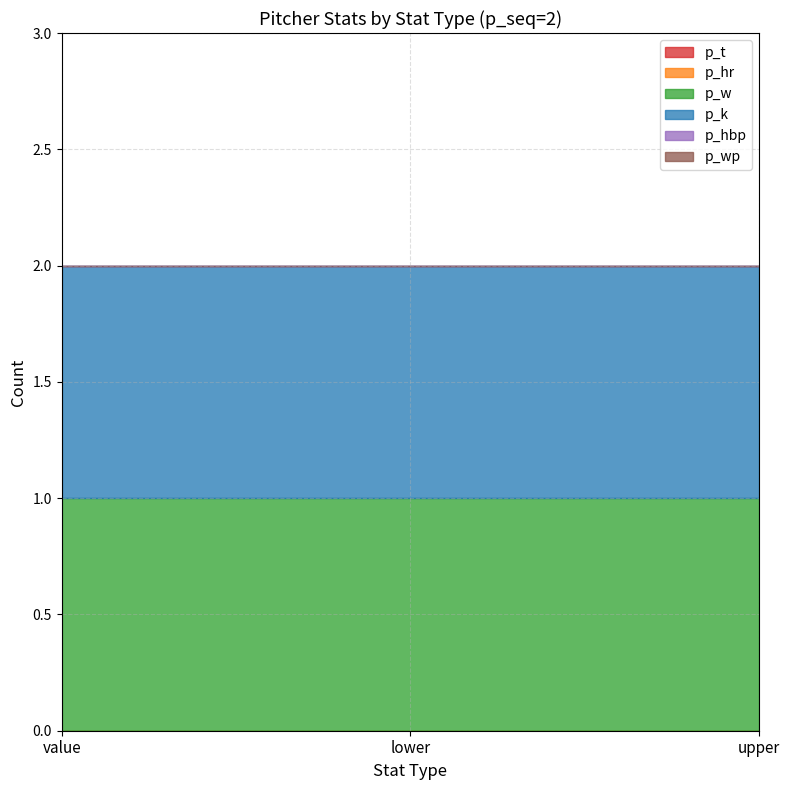

What is the difference between the highest and lowest values at upper?

1